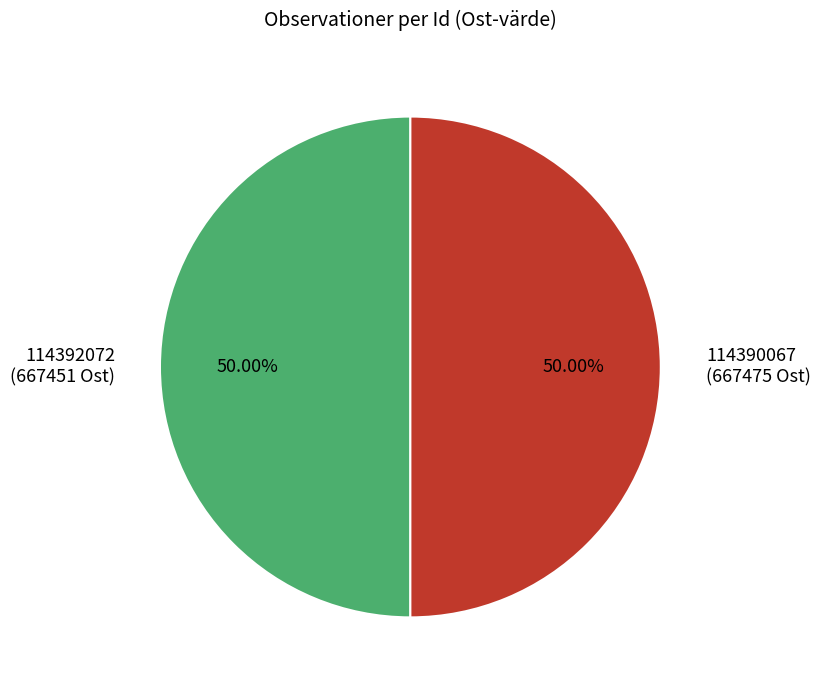

The 114392072 slice represents 64% of the pie. True or false?

False